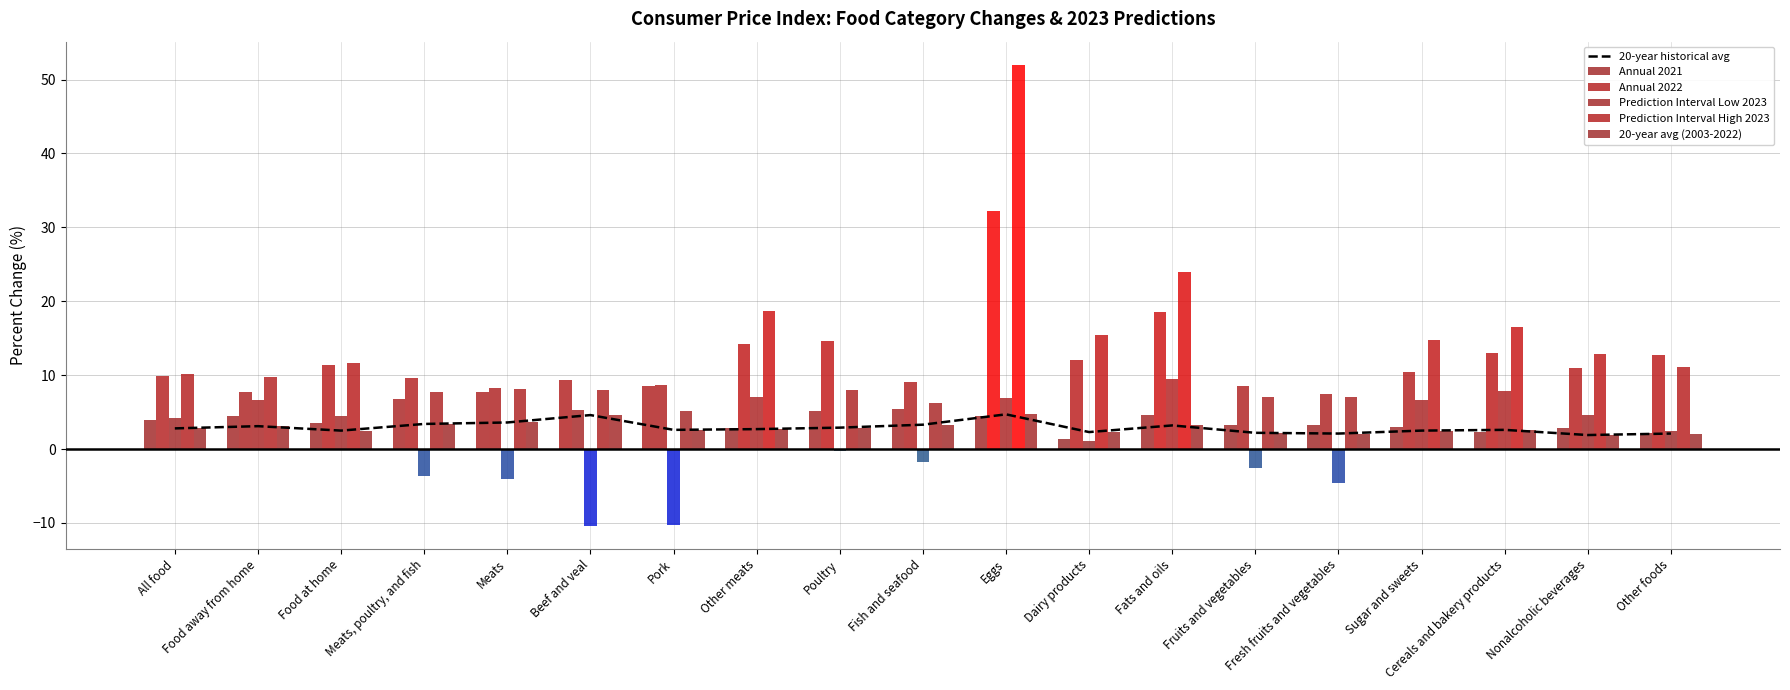

Which category has the lowest value across all series?

Beef and veal